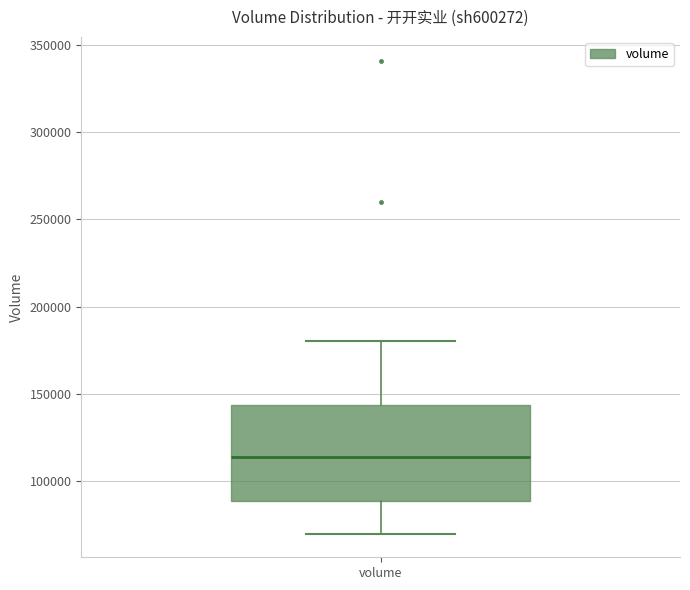

Transcribe this box plot: give where the median line is, the range the box spans, and where the two whiskers end, as read against the y-axis. The values are not printed on the chart, so give them approximately, as read against the axis.

median 115000, box 90000 to 145000, whiskers 70000 to 180000